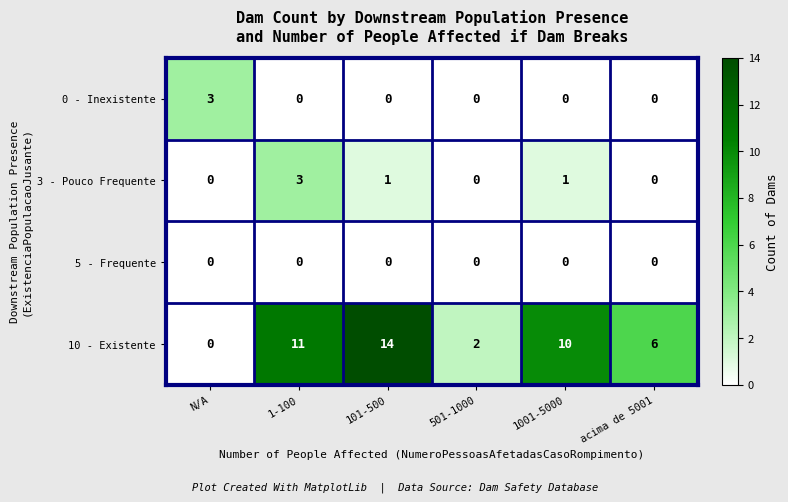

Which series has the largest range (max minus min)?

10 - Existente